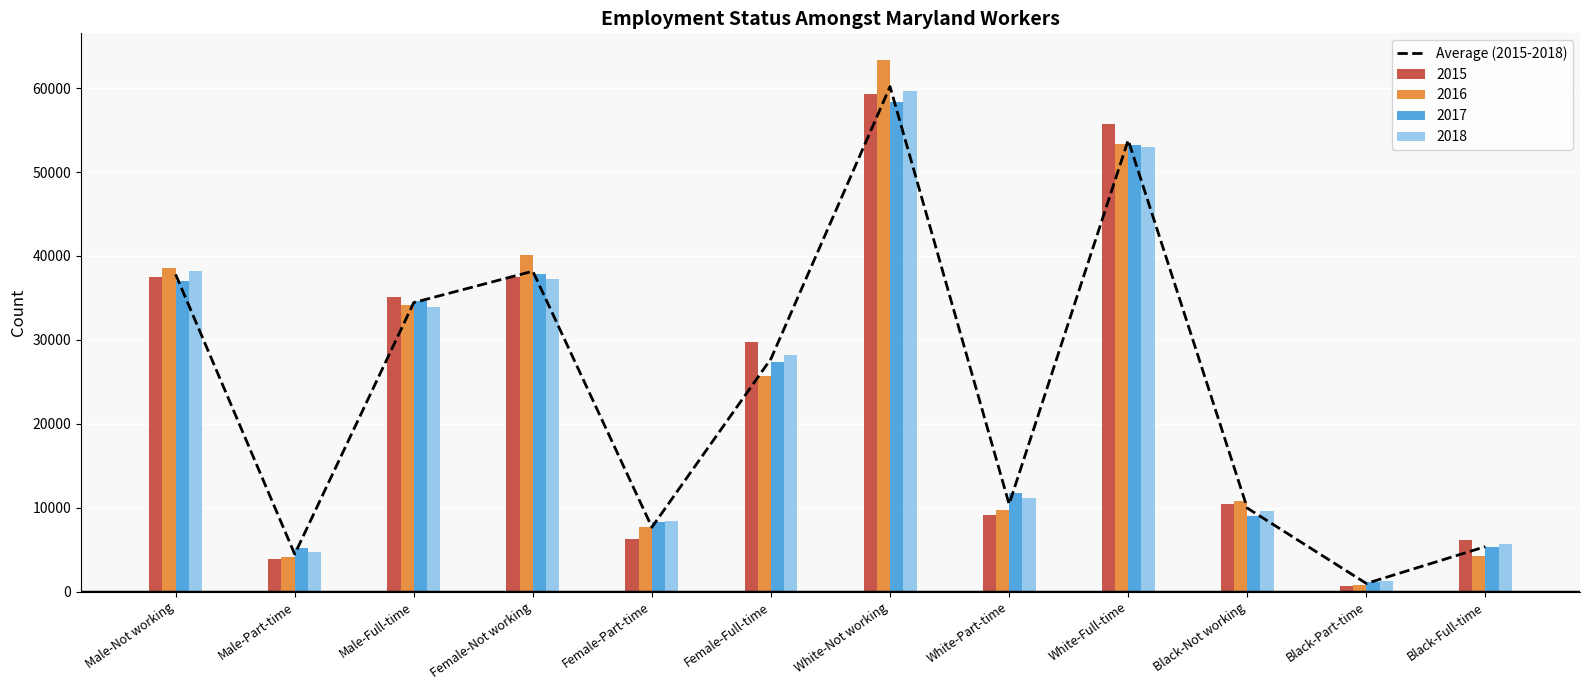

At which category does the chart reach its minimum across all series?

Black-Part-time